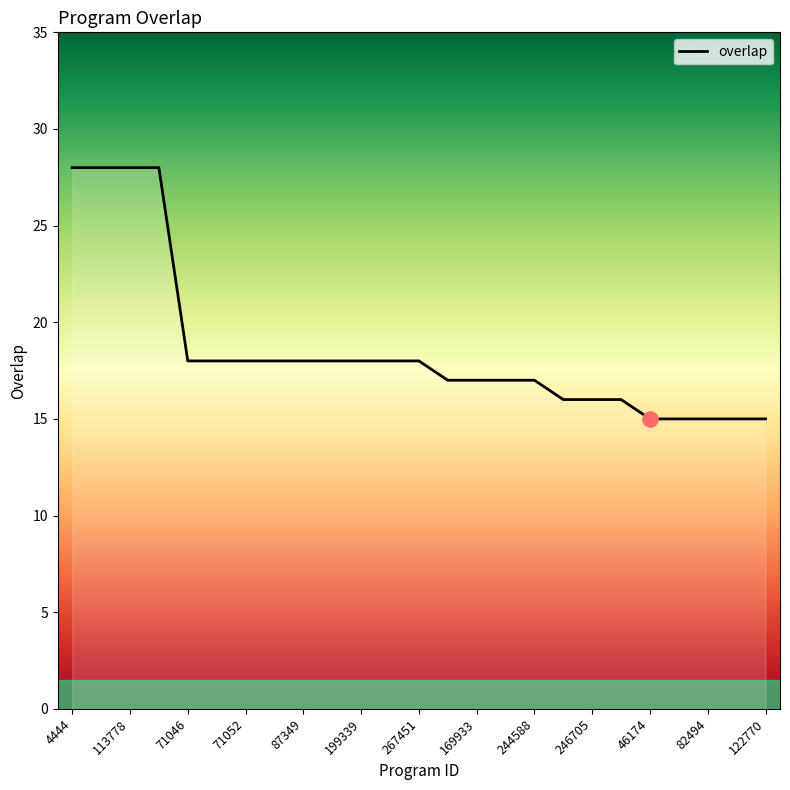

What is the difference between the maximum and minimum values?

13